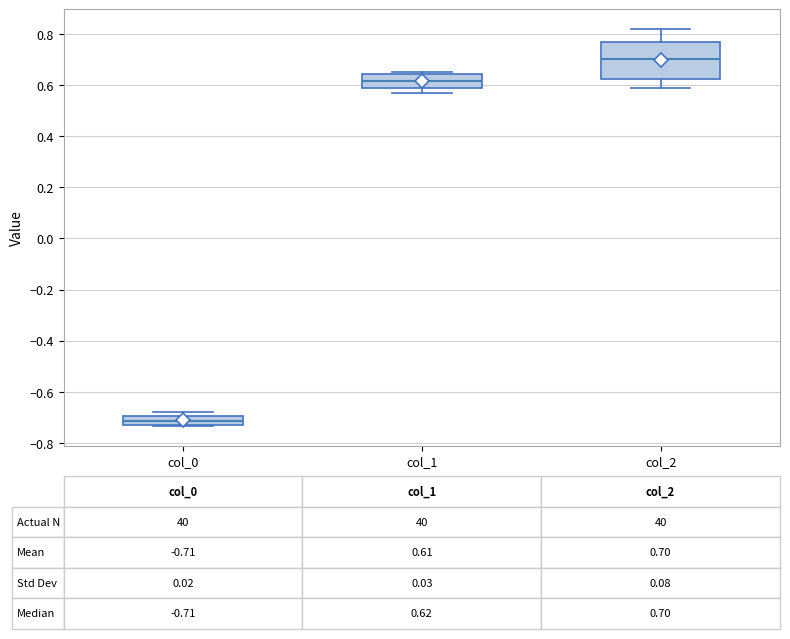

Which box's median line is the highest?

col_2